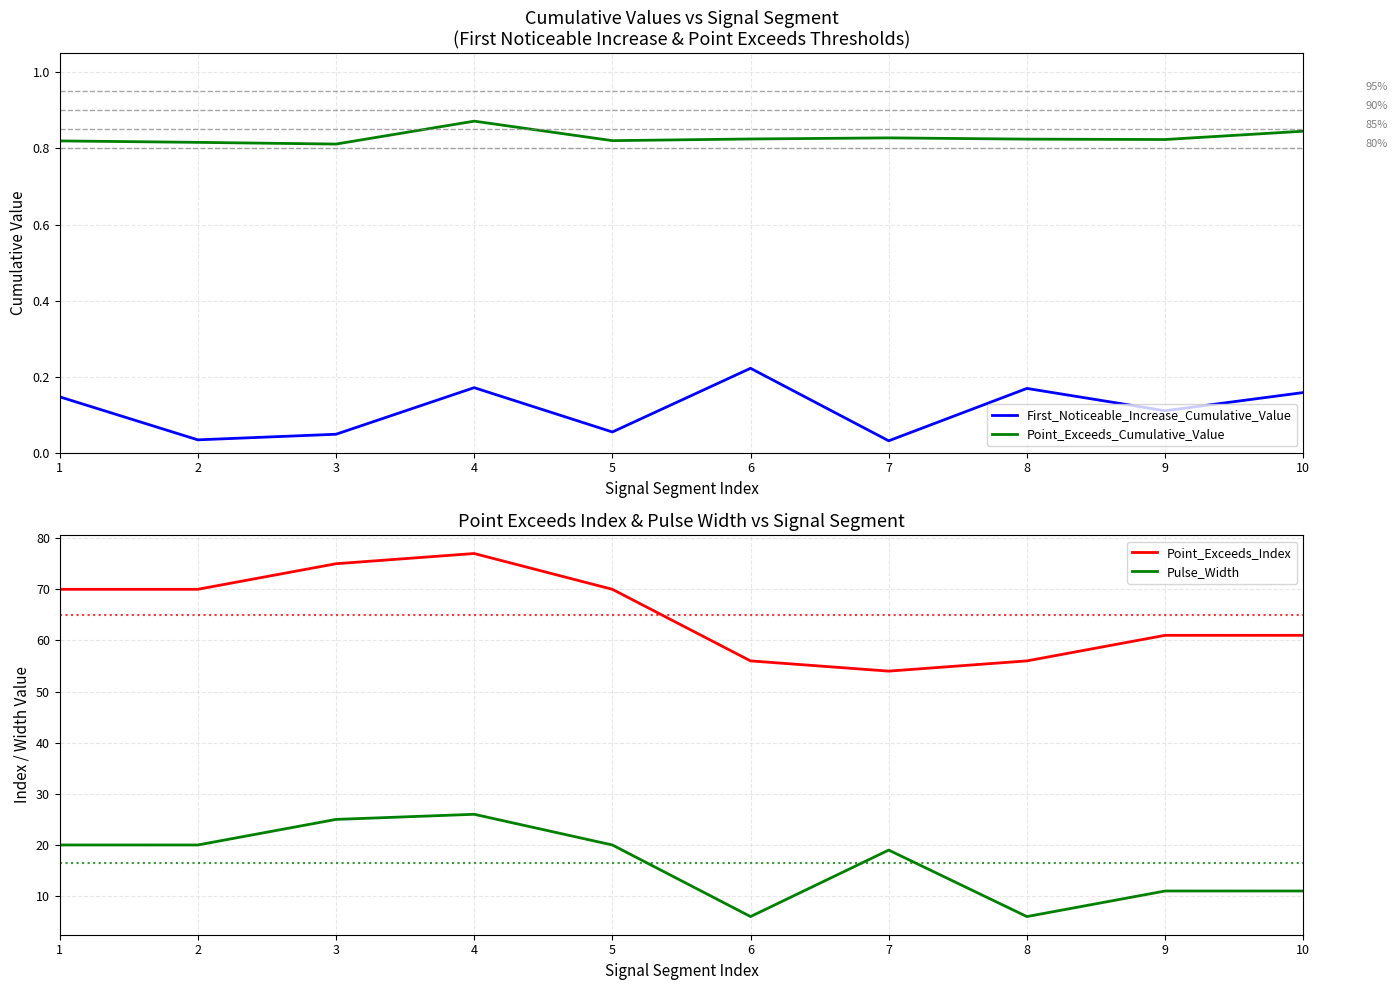

Count the number of categories in the chart.

10